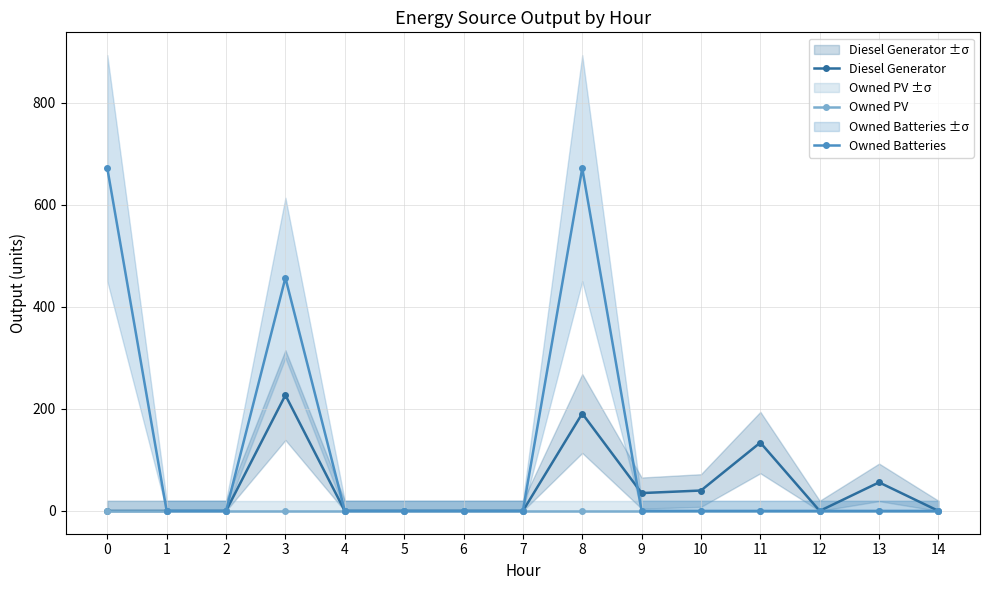

Which series has the largest range (max minus min)?

Owned Batteries